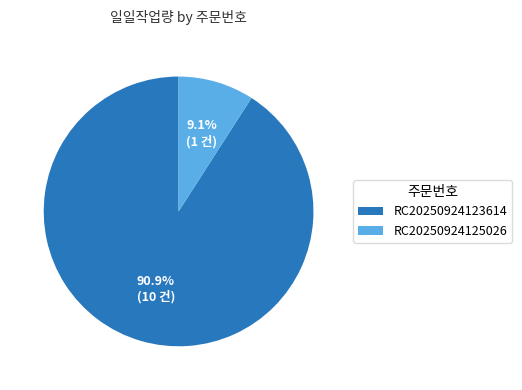

Does RC20250924123614 represent more than half of the total?

Yes